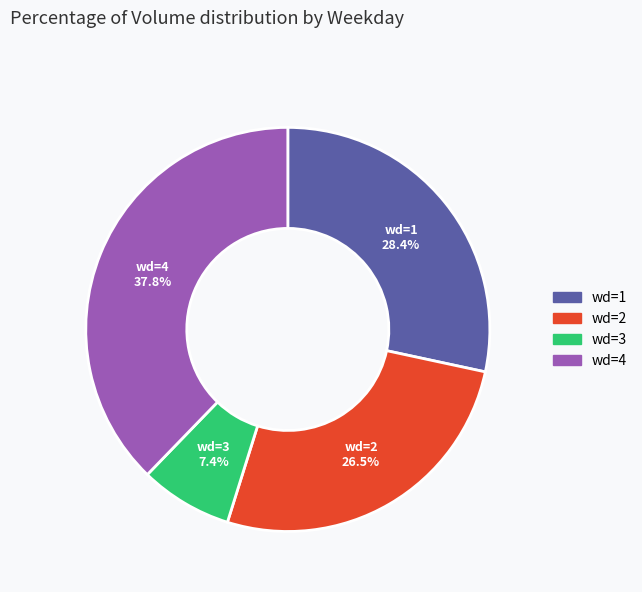

How much of the chart is everything except wd=3?

92.6%